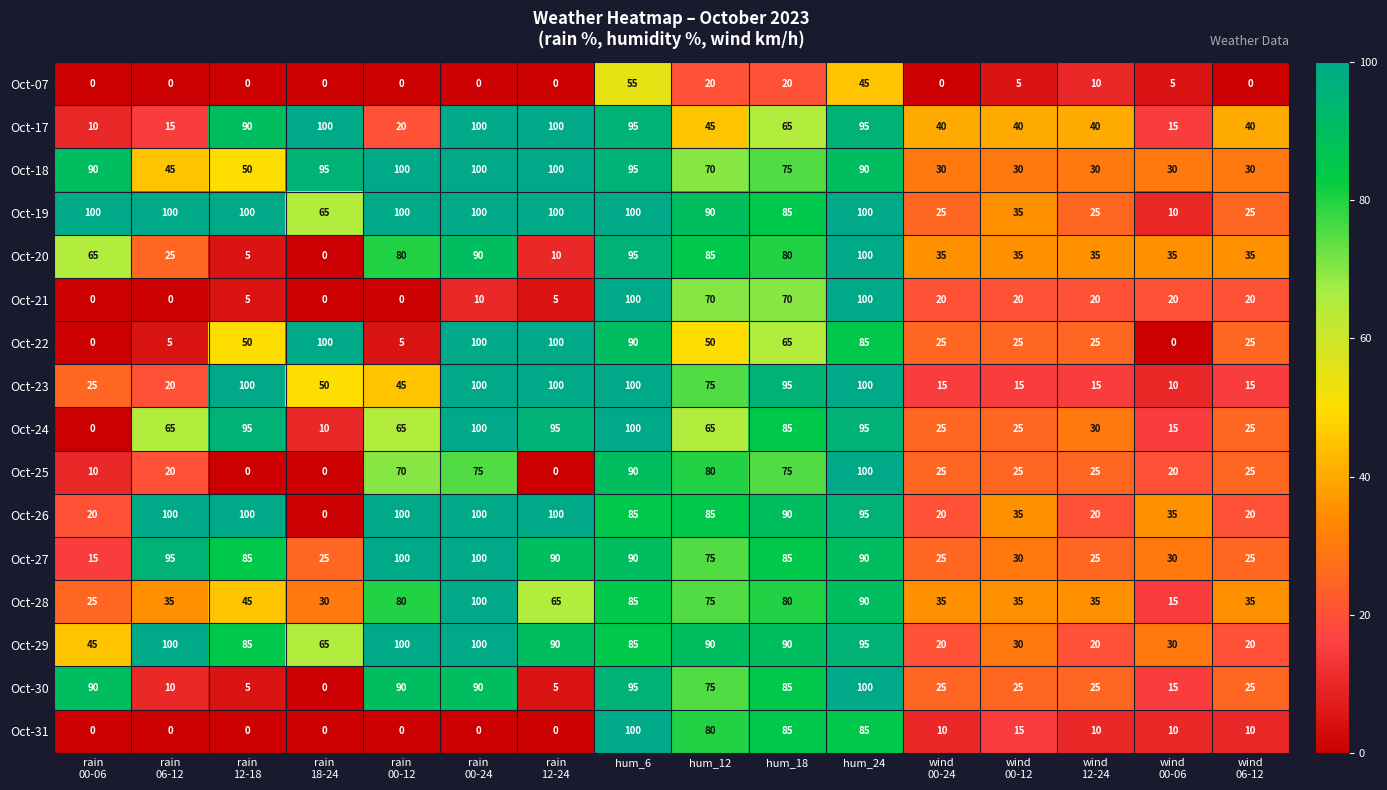

What is the maximum value shown in the chart?

100